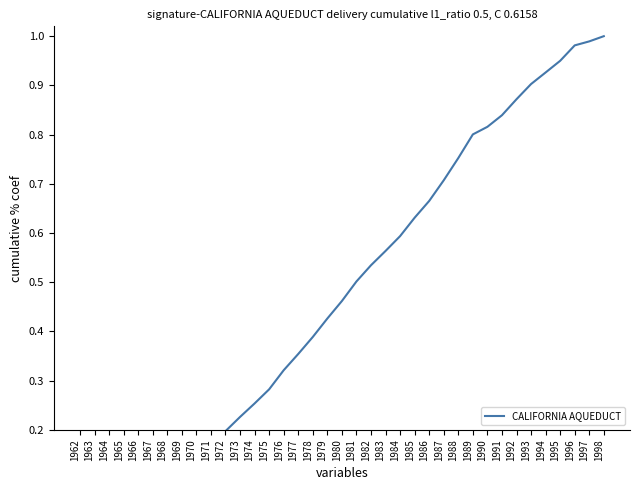

Is it true that the value at 1994 is 0.9?

True